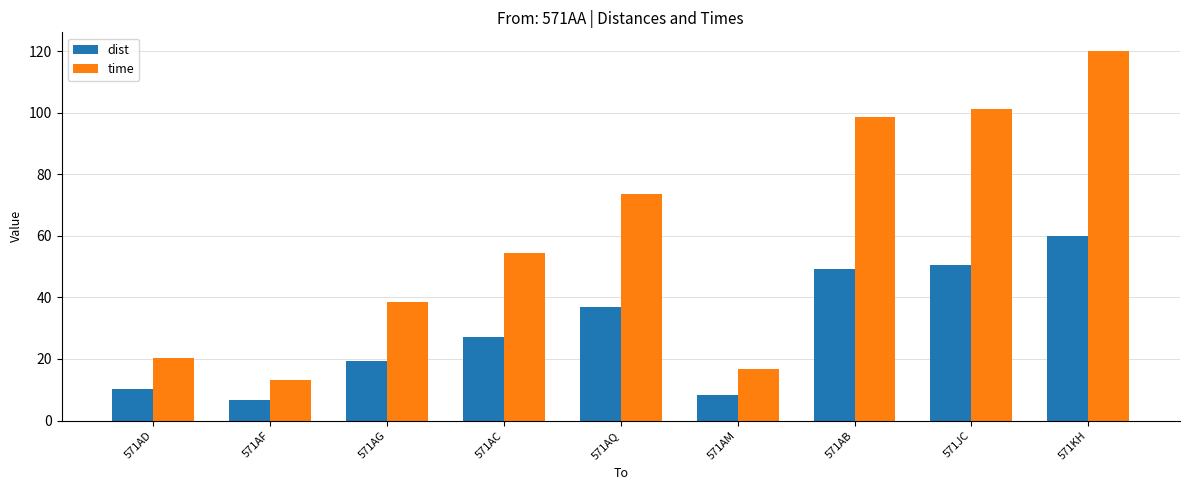

How many values in the dist series exceed 27?

5